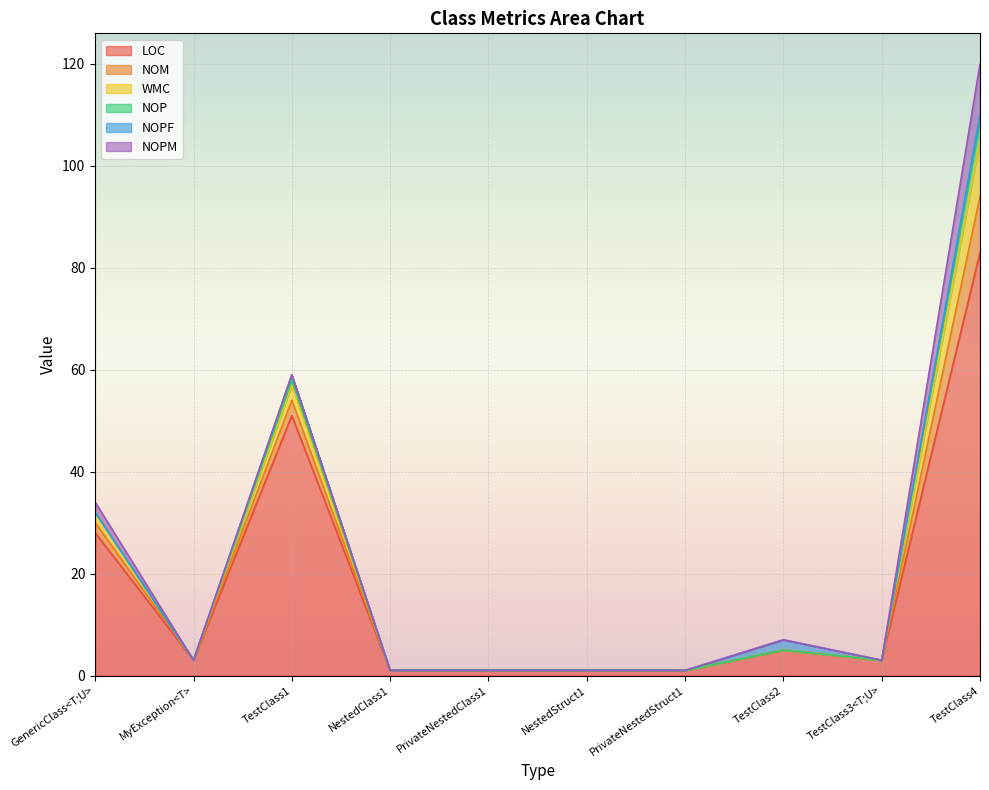

How many positive values does the NOPM series have?

2